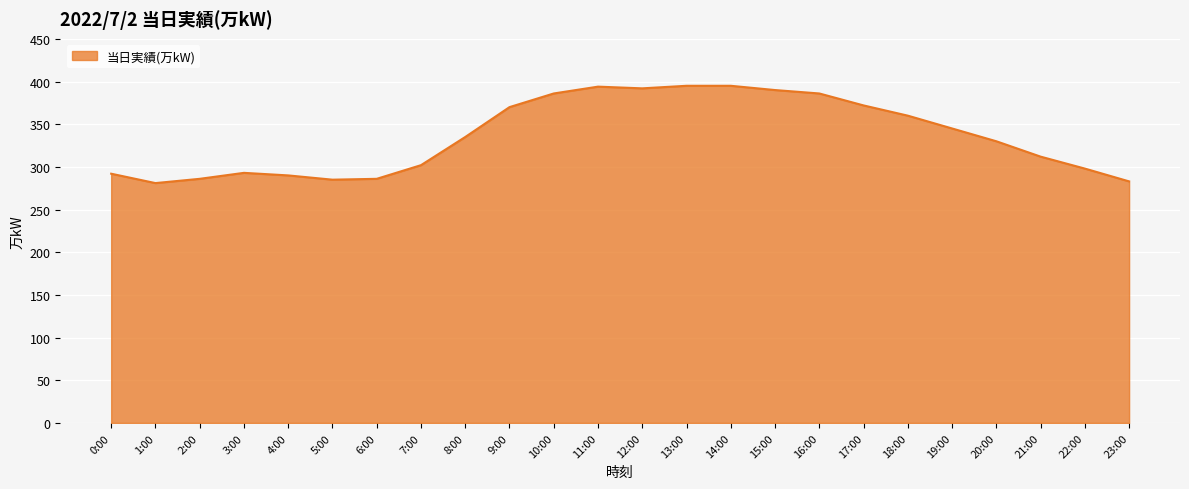

What is the change in value from 9:00 to 20:00?

-40